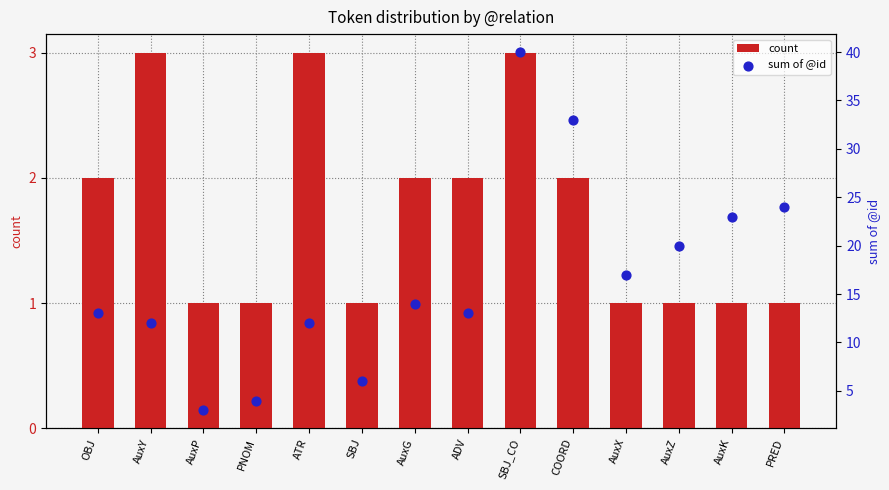

What is the total value across all series at SBJ_CO?

43